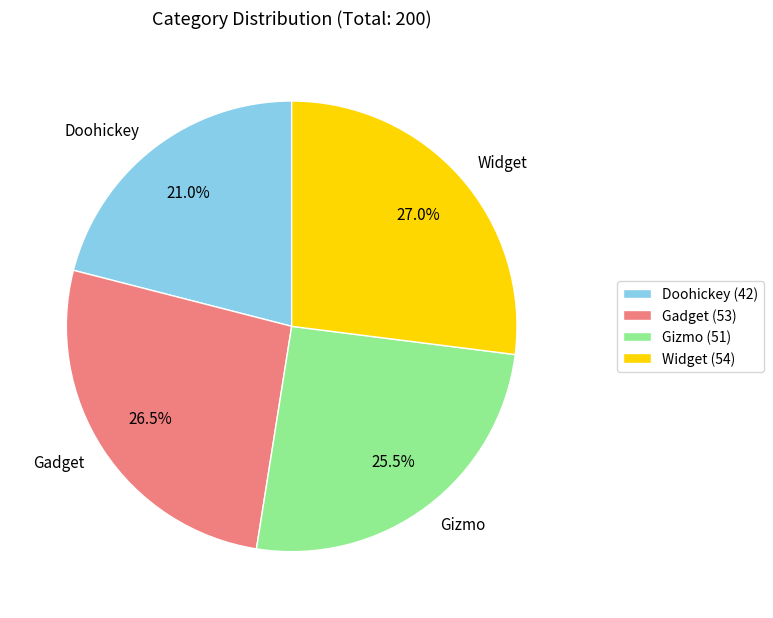

How many segments does this pie chart have?

4